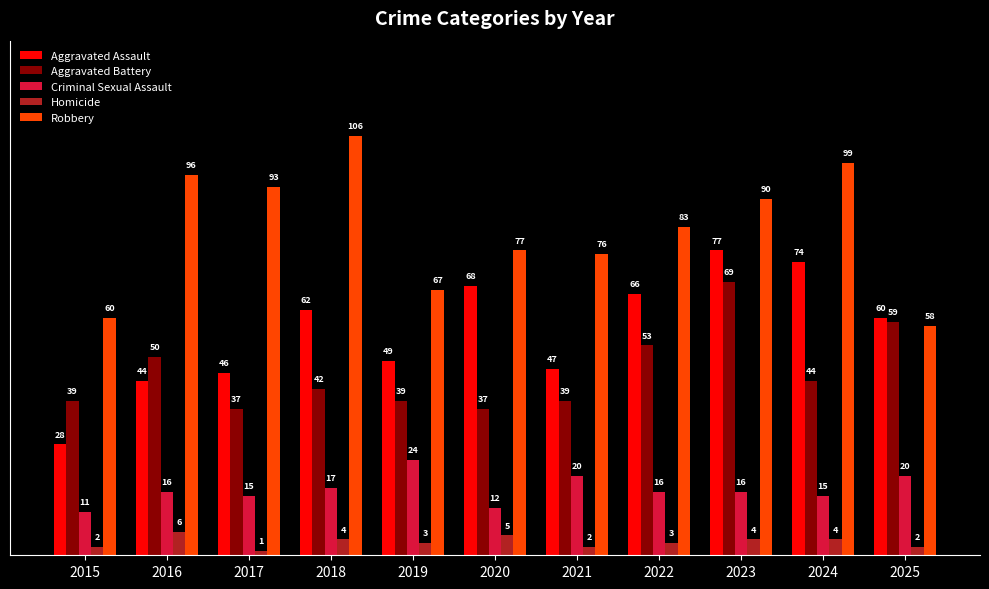

Read the Criminal Sexual Assault value at 2016, to the nearest 10.

20